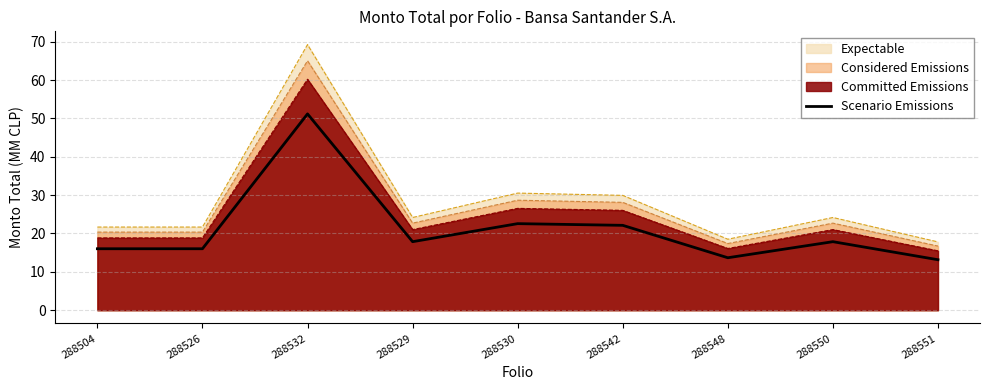

Rank the categories by value from highest to lowest.

288532, 288530, 288542, 288529, 288550, 288504, 288526, 288548, 288551